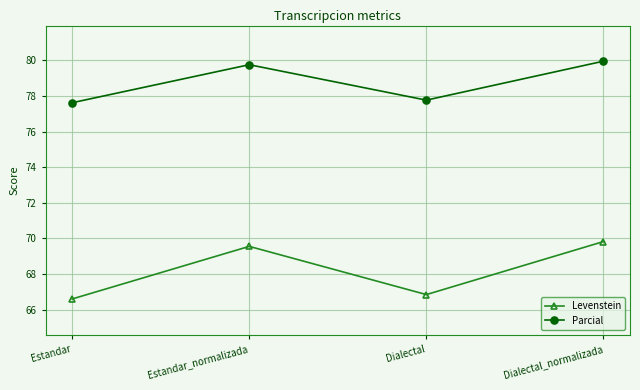

True or false: Levenstein and Parcial cross at least once.

False